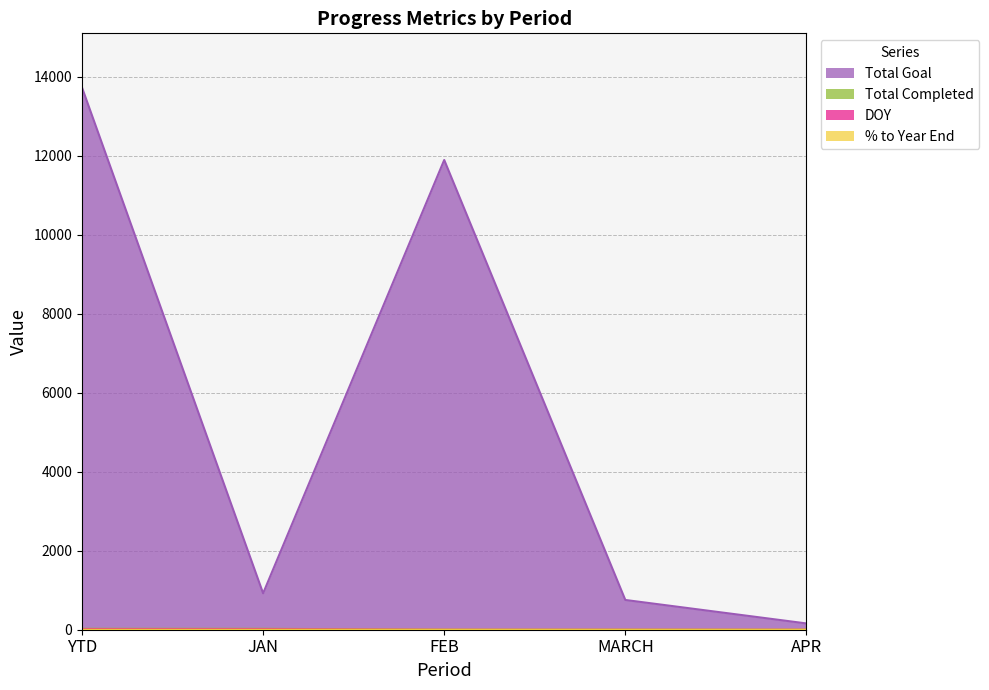

What is the average value of the % to Year End series?

0.1